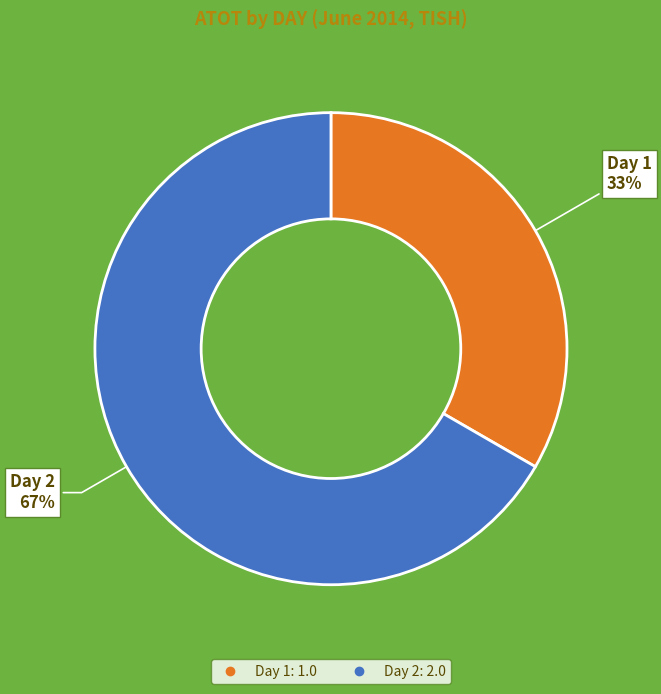

Is there a majority slice in this chart?

Yes